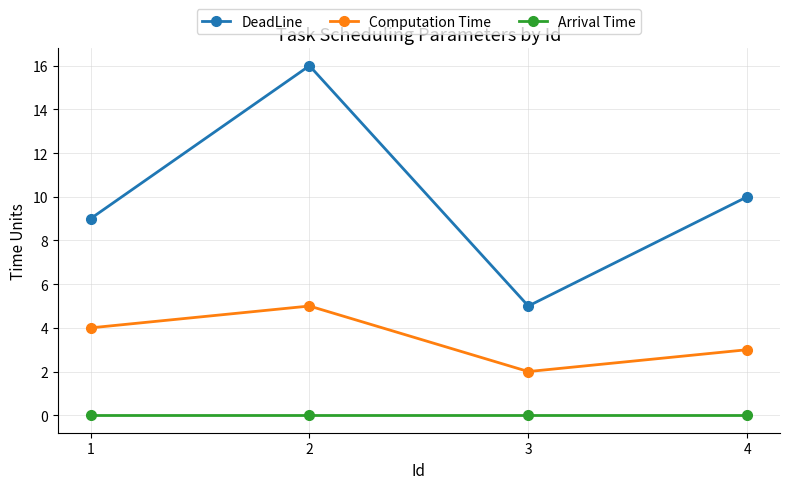

How many interior local peaks does the DeadLine series have?

1